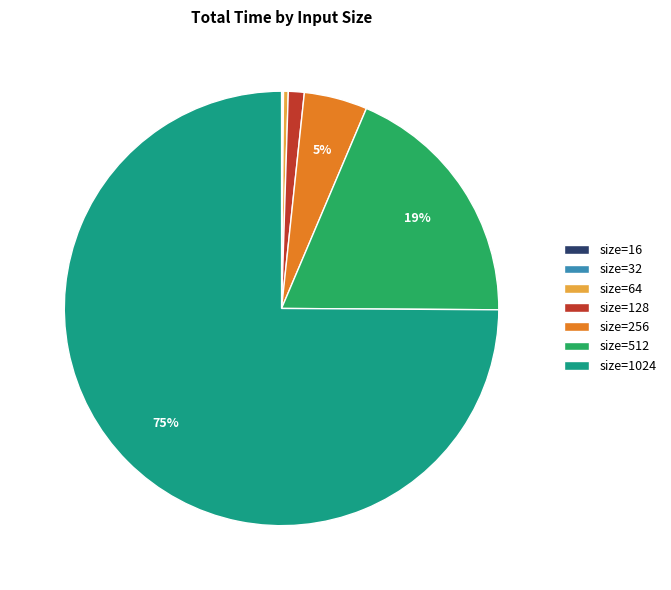

What is the largest slice in the pie chart?

size=1024